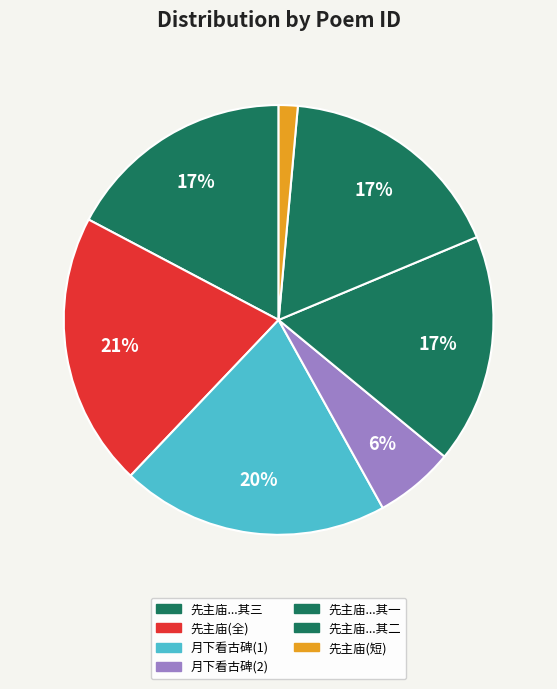

Count the number of slices in the pie.

7